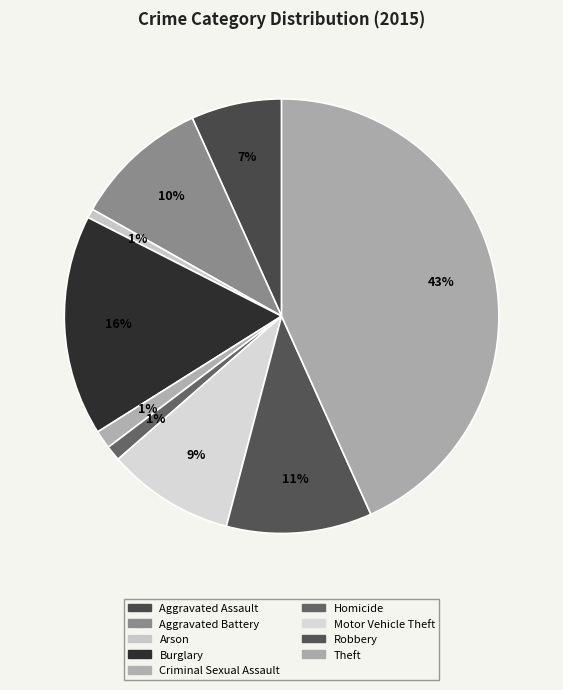

What is the change in value from Burglary to Robbery?

-74